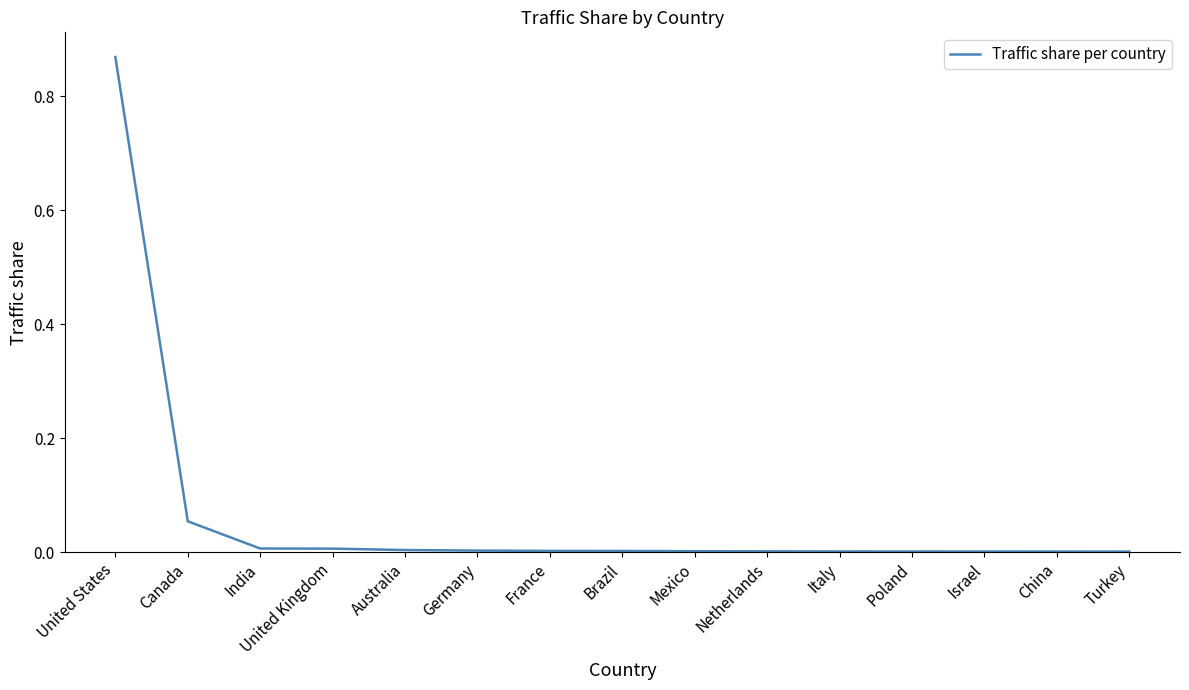

At which category does the chart reach its peak across all series?

United States